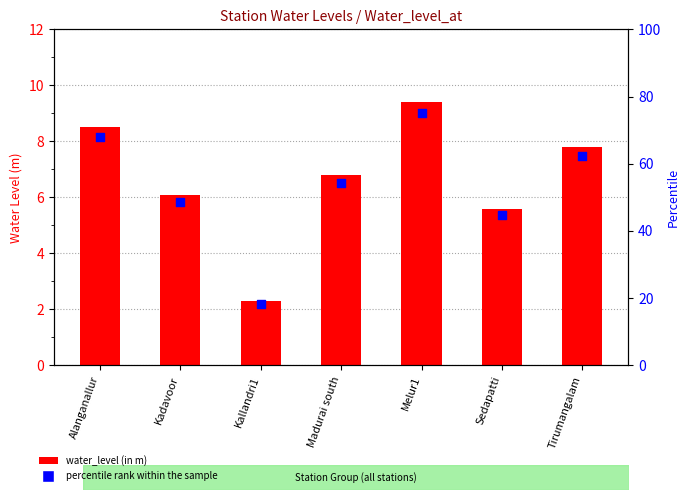

Which series contains the lowest Y value?

water_level (in m)